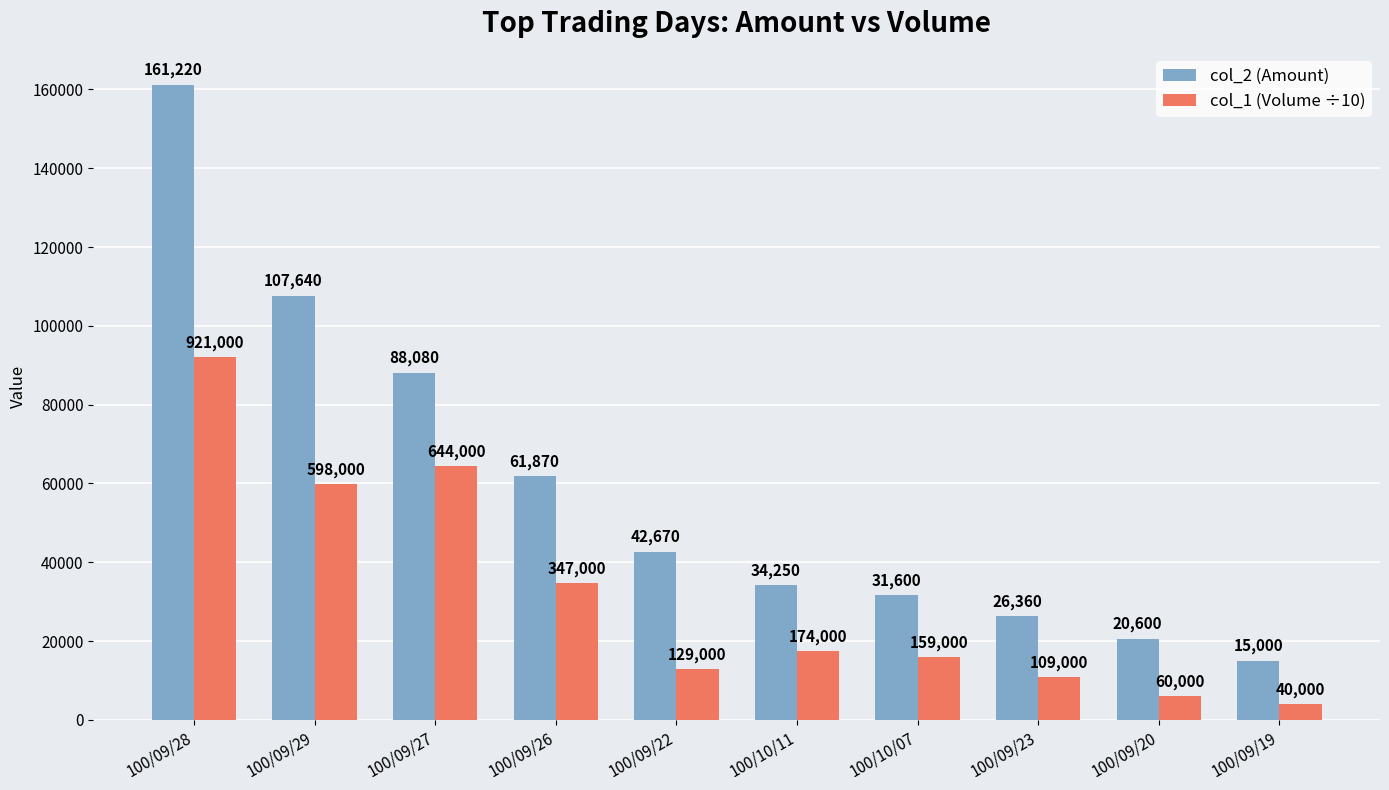

Which series has the widest spread of values?

col_2 (Amount)